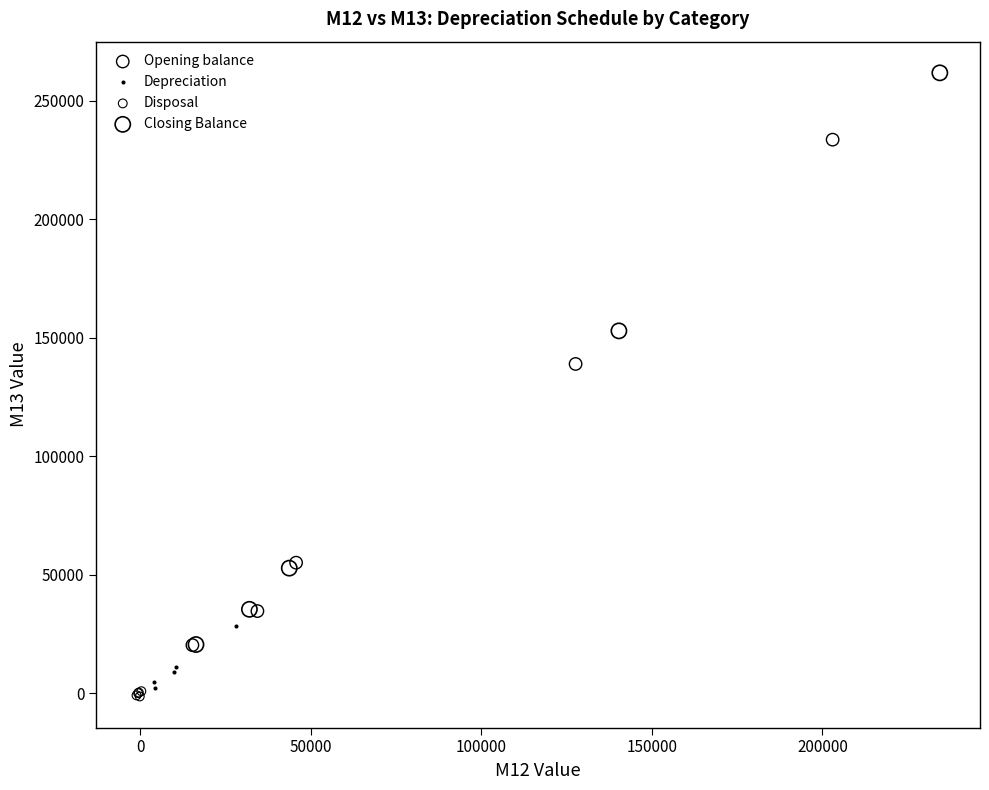

What are all the series names shown in the legend?

Opening balance, Depreciation, Disposal, Closing Balance